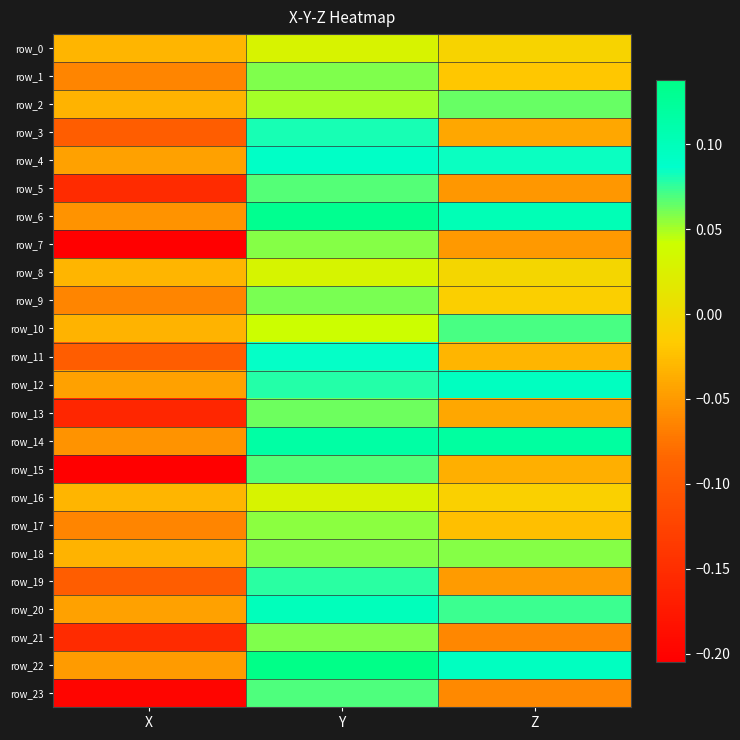

What is the sum of all row_12 values?

0.1